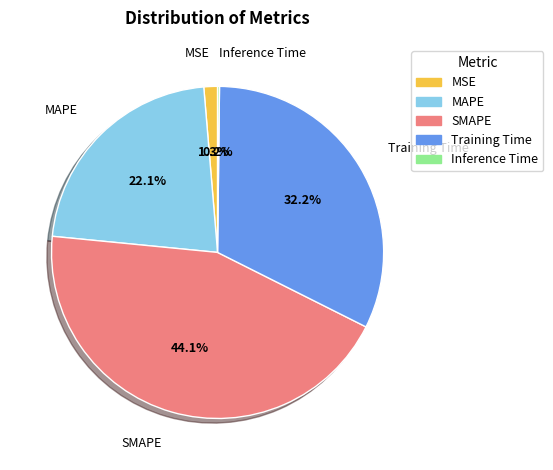

Is there any slice that represents more than half of the pie?

No